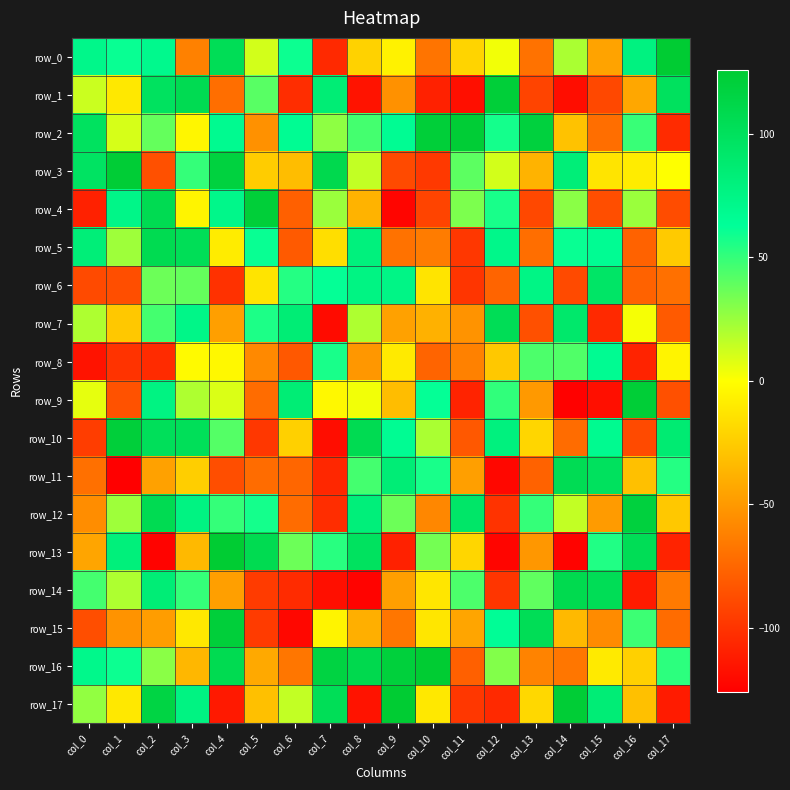

Reading left to right, transcribe all the data shown in this chart.

row_0: 72	61	70	-62	104	11	60	-105	-22	-6	-68	-21	3	-69	21	-45	78	126
row_1: 13	-11	98	106	-71	41	-103	85	-116	-54	-109	-118	122	-92	-119	-90	-43	99
row_2: 98	10	38	-4	68	-54	66	28	46	66	122	124	58	119	-30	-71	49	-104
row_3: 96	124	-86	50	118	-25	-32	109	15	-89	-97	40	11	-37	83	-13	-9	0
row_4: -109	73	106	-5	72	122	-78	25	-37	-123	-92	32	57	-90	29	-87	25	-88
row_5: 83	24	107	103	-9	61	-81	-16	80	-69	-64	-98	72	-71	61	66	-77	-26
row_6: -89	-87	36	38	-101	-13	54	62	76	74	-13	-99	-76	75	-89	94	-77	-70
row_7: 20	-27	46	73	-47	56	85	-120	20	-46	-38	-53	104	-86	91	-105	2	-81
row_8: -116	-100	-104	-2	-3	-58	-82	57	-51	-10	-76	-62	-27	44	43	67	-108	-5
row_9: 6	-85	77	20	9	-72	85	-3	3	-32	62	-108	51	-50	-125	-118	123	-86
row_10: -95	121	101	102	42	-98	-23	-119	106	66	21	-82	79	-20	-72	68	-89	87
row_11: -70	-126	-46	-24	-87	-72	-75	-106	46	84	57	-47	-122	-77	105	99	-31	54
row_12: -56	24	106	77	50	58	-72	-103	82	36	-59	93	-100	50	15	-49	119	-27
row_13: -44	81	-124	-34	126	107	36	53	98	-109	34	-20	-123	-51	-124	55	104	-108
row_14: 46	20	84	50	-47	-96	-104	-118	-124	-47	-12	44	-99	39	108	104	-112	-65
row_15: -87	-53	-48	-11	121	-96	-122	-5	-39	-67	-12	-44	64	104	-34	-57	48	-72
row_16: 71	60	29	-35	107	-42	-67	116	109	120	126	-78	31	-61	-67	-10	-23	52
row_17: 27	-11	115	77	-113	-31	15	103	-116	126	-11	-98	-105	-19	124	84	-31	-112